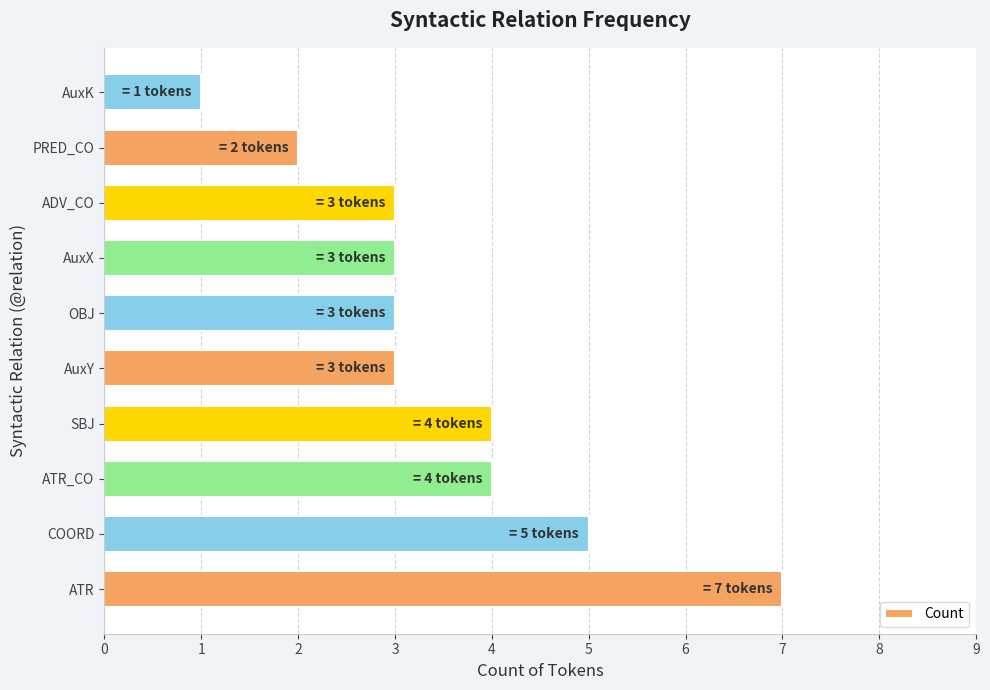

What is the sum of all values?

35